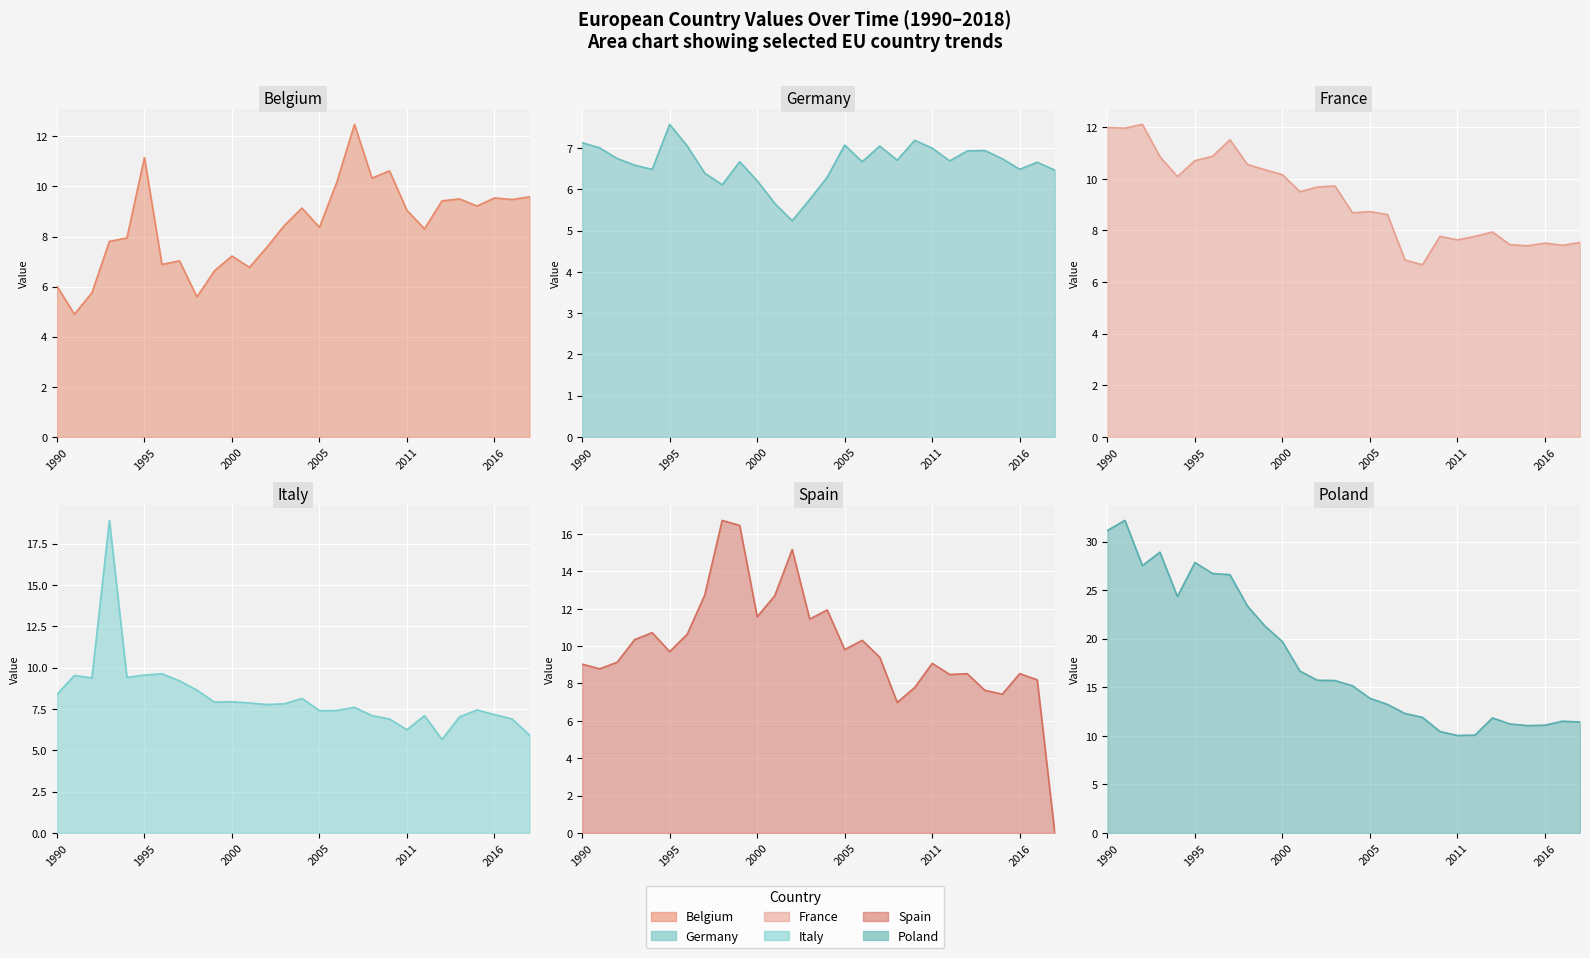

What value does the Poland series have at 2004?

15.2